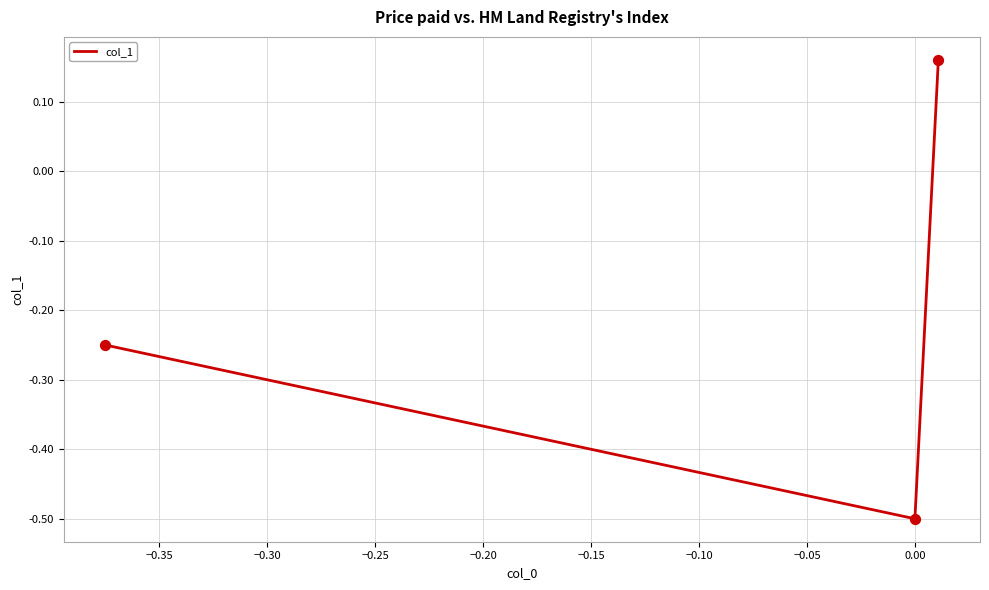

What is the difference between the maximum and minimum values?

0.7